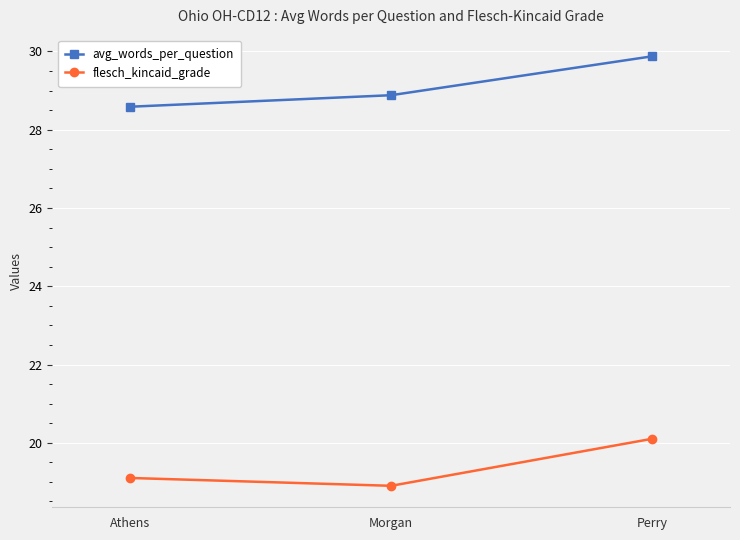

What is the difference between the highest and lowest values at Perry?

9.8